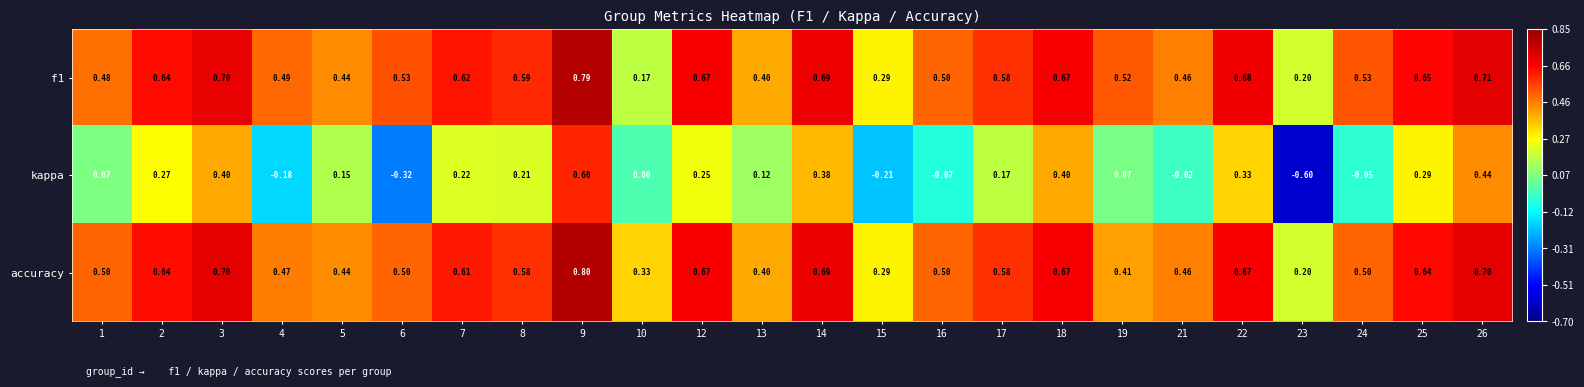

Is the value of accuracy at 19 greater than the value of kappa at 23?

Yes